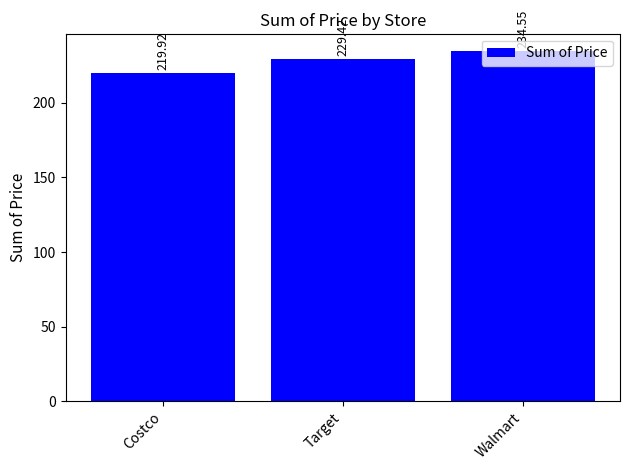

What is the change in value from Target to Walmart?

+5.1